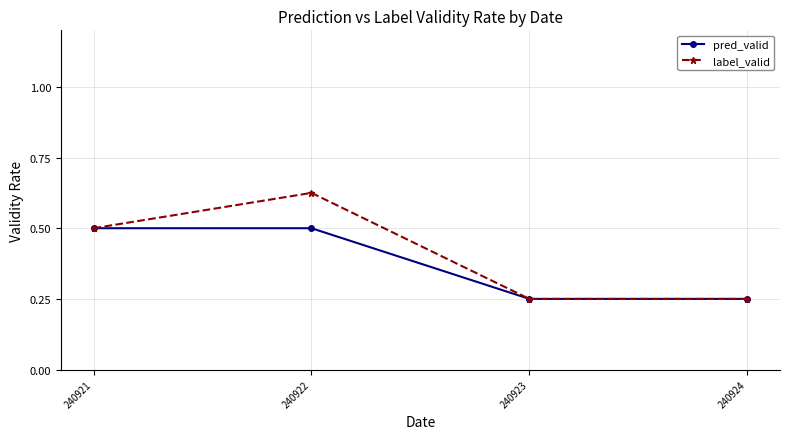

The value of pred_valid at 240923 is 0.1. True or false?

False